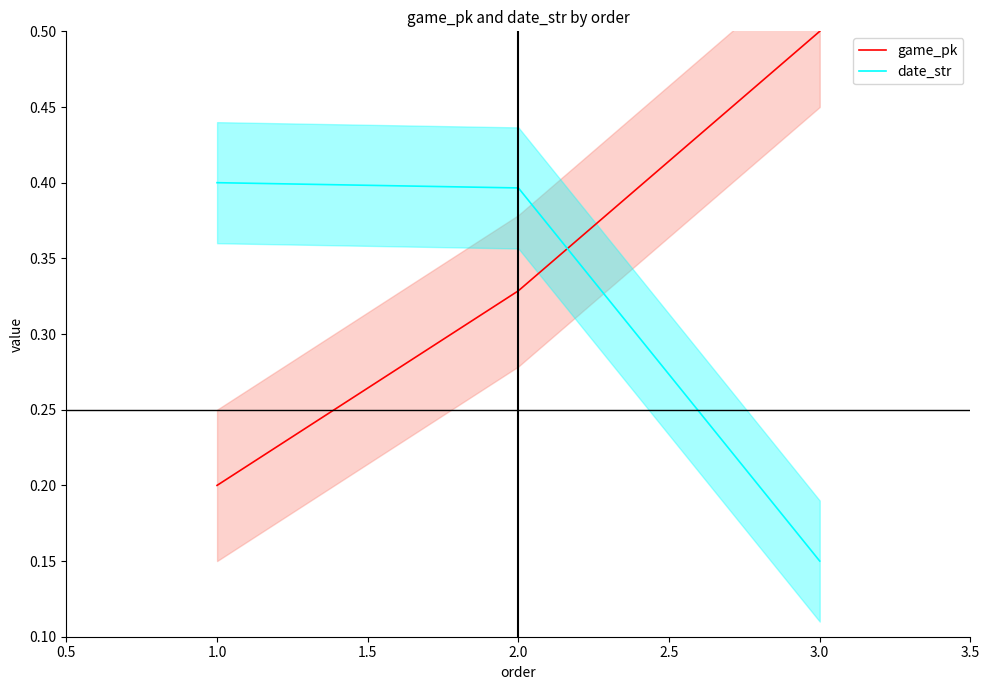

The value of game_pk at 1.0 is 0.1. True or false?

False